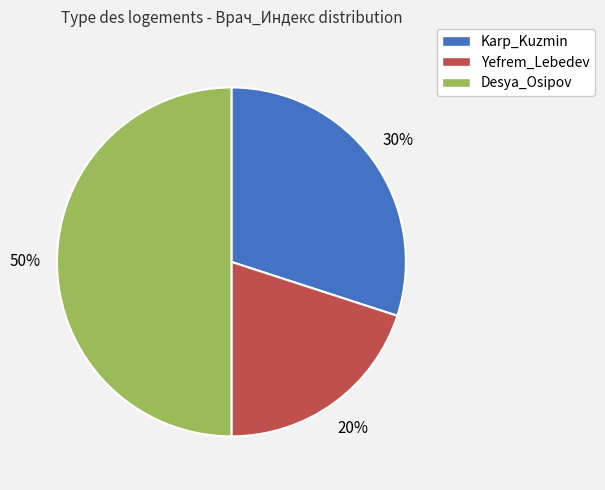

Does Karp_Kuzmin account for over 50% of the chart?

No